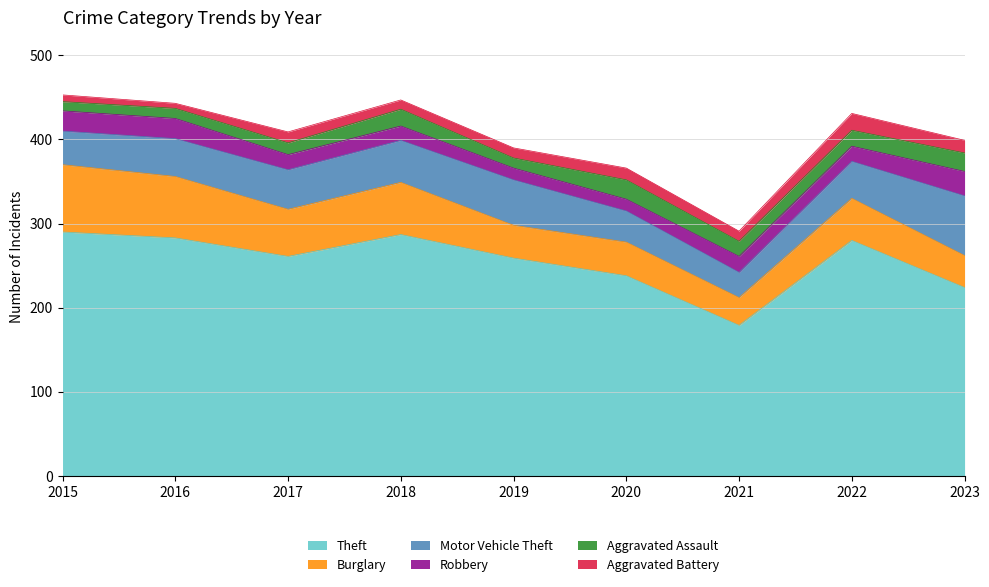

How many times do Aggravated Assault and Aggravated Battery cross each other?

2